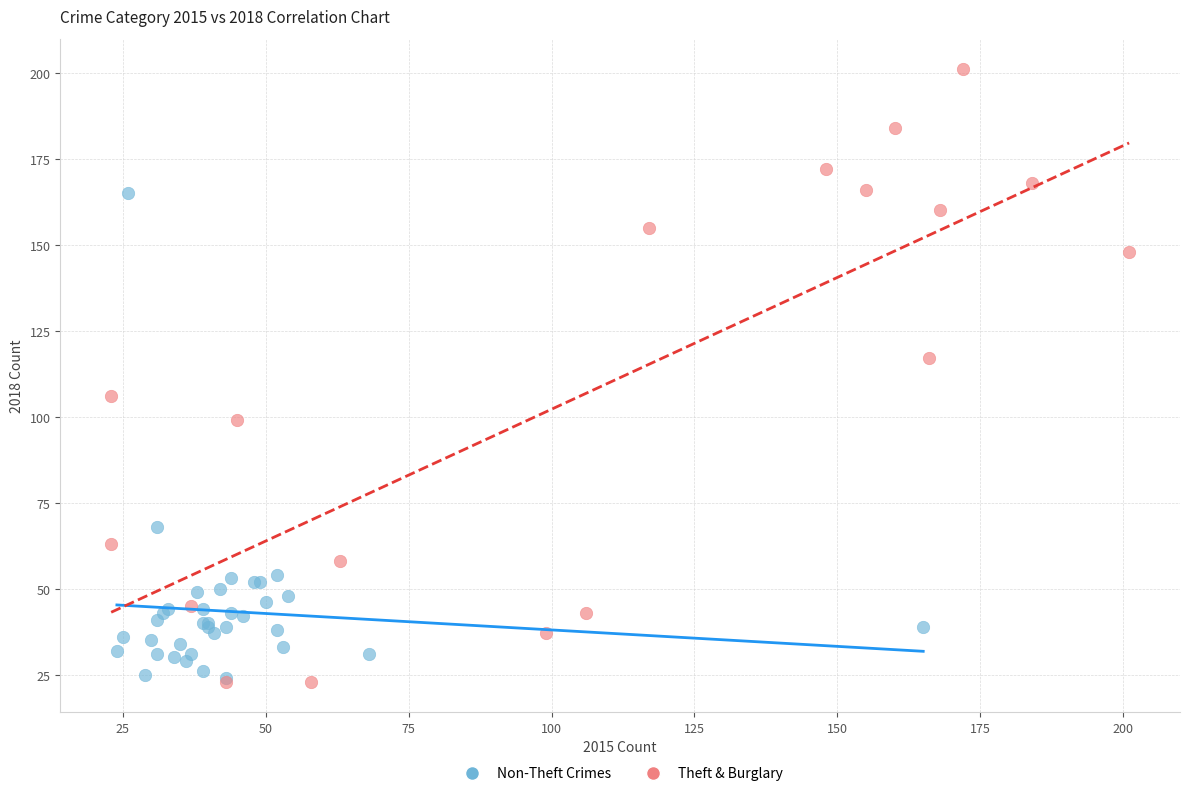

Which series contains the highest Y value?

Theft & Burglary